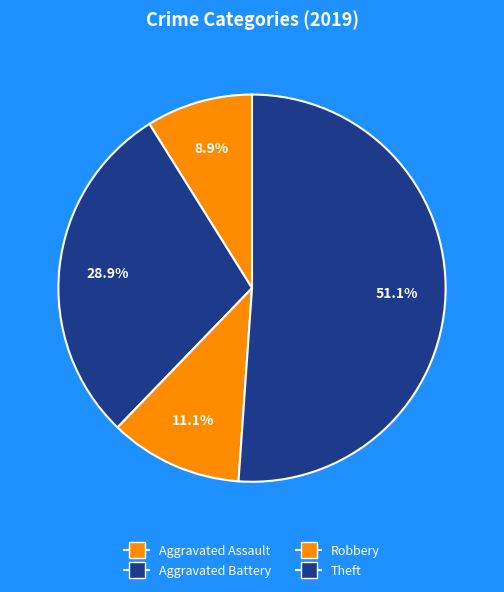

How many segments does this pie chart have?

4